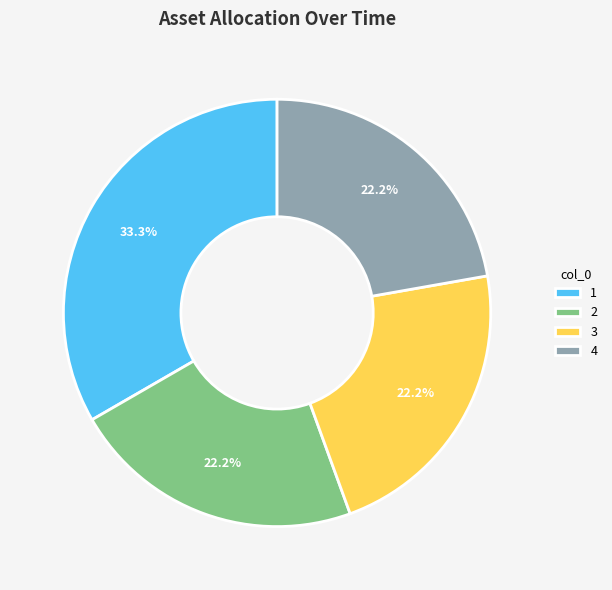

To the nearest percent, what percentage of the pie is 2?

22%